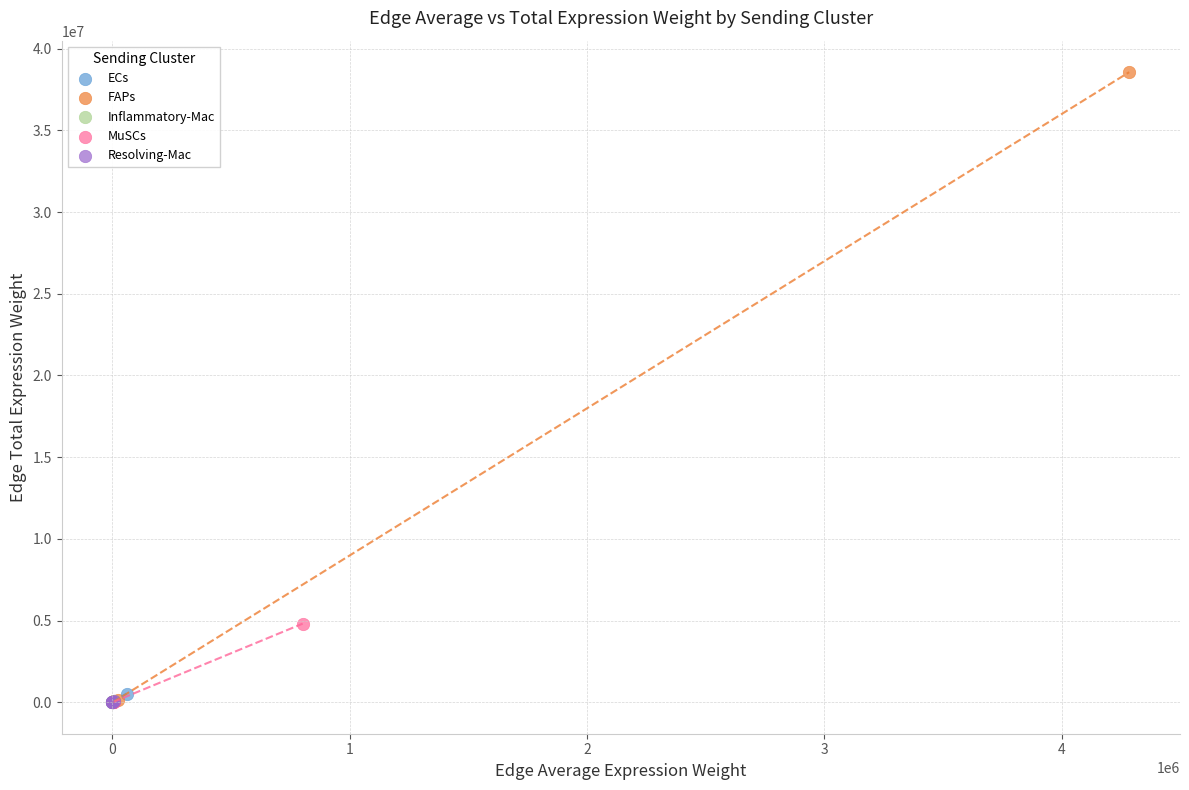

Which series reaches the maximum Y coordinate?

FAPs